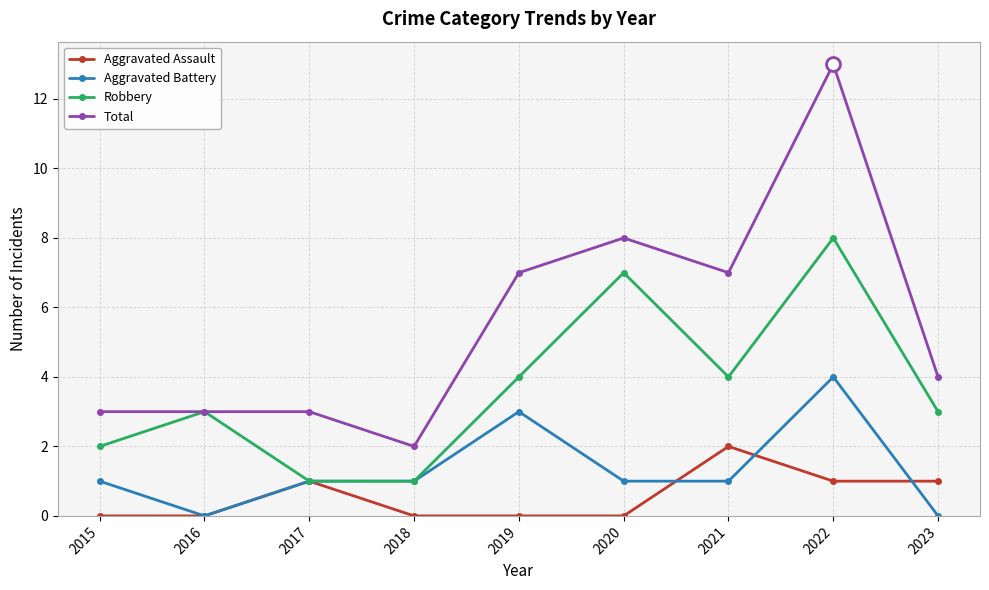

At which label does Total first exceed 4?

2019